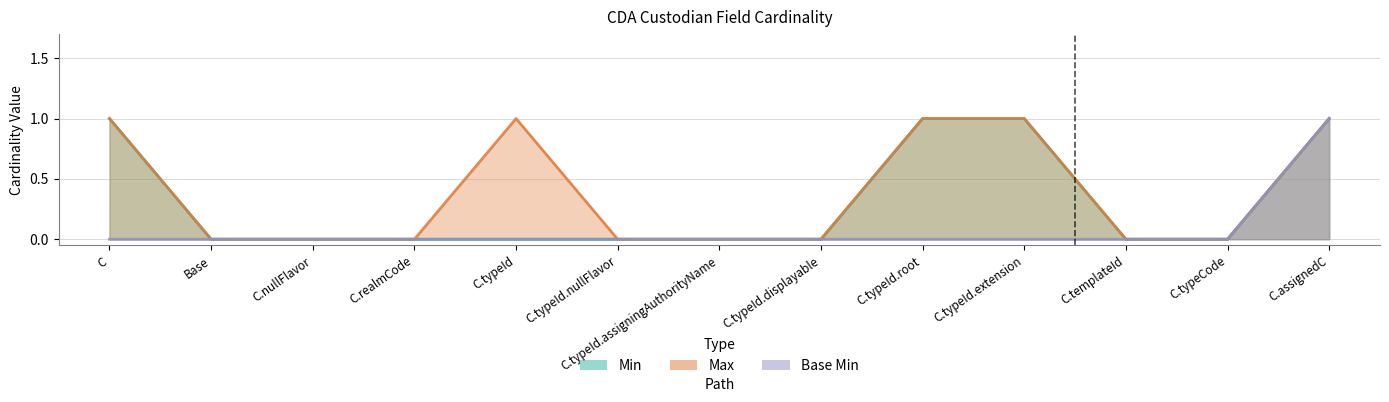

True or false: Max and Base Min intersect in this chart.

False